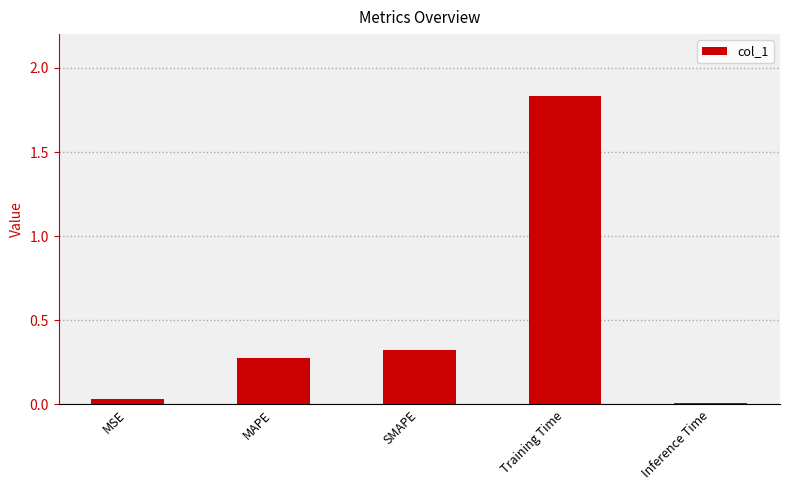

List the labels in order of value, largest first.

Training Time, SMAPE, MAPE, MSE, Inference Time